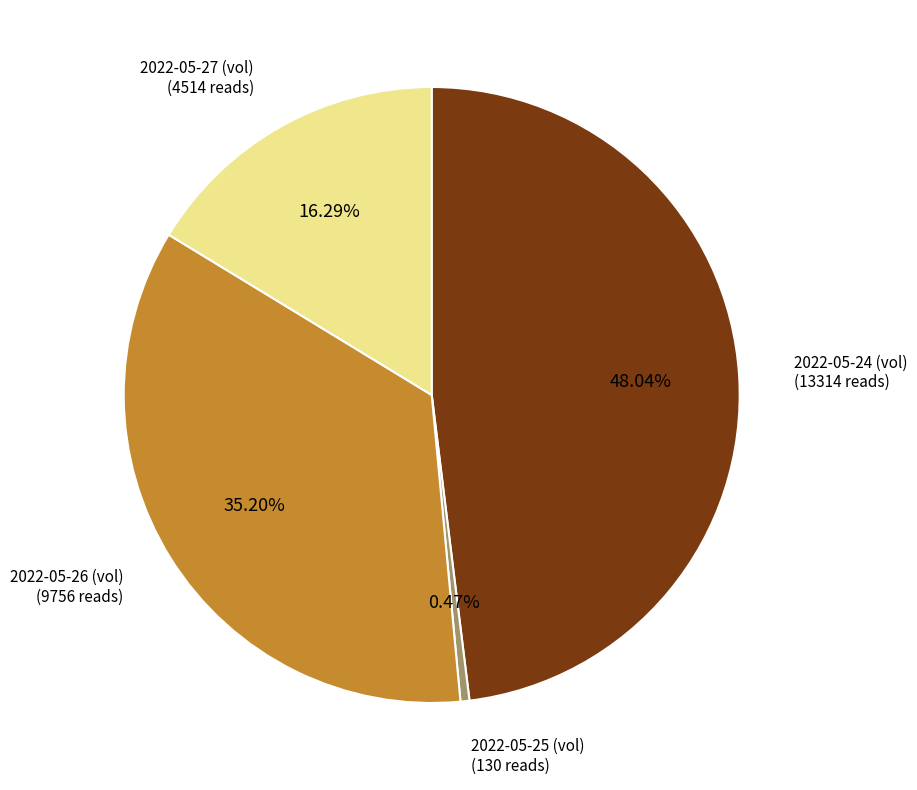

Is there any slice that represents more than half of the pie?

No